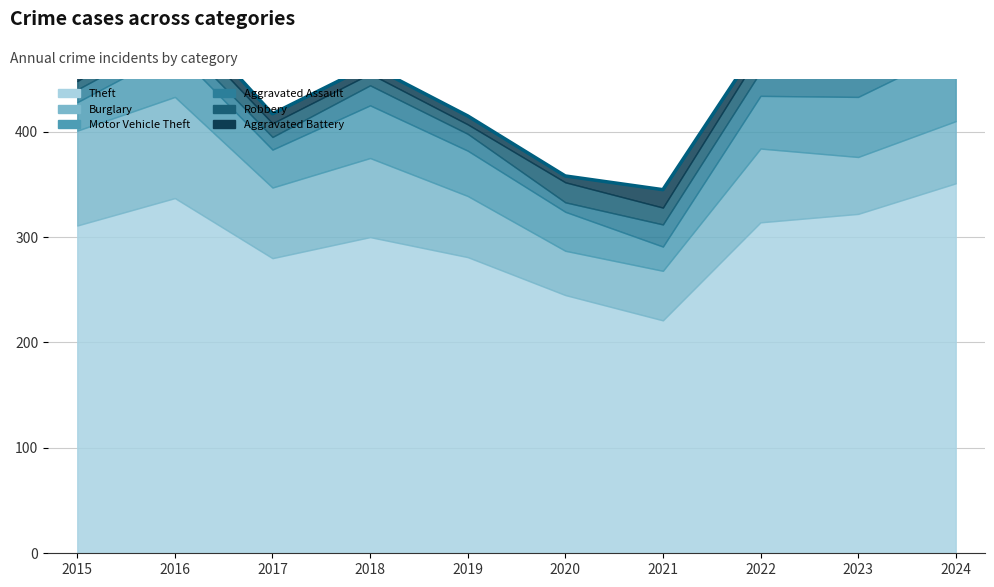

Which series has the widest spread of values?

Theft